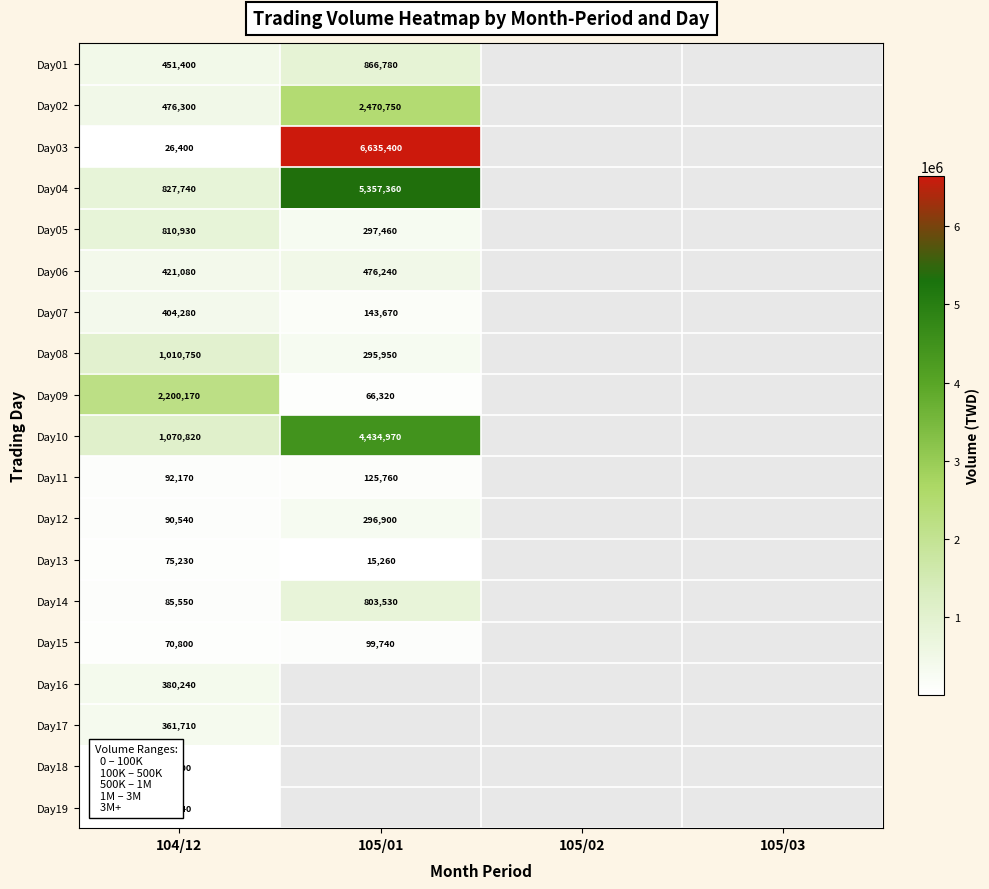

The value of Day06 at 105/01 is 476240. True or false?

True